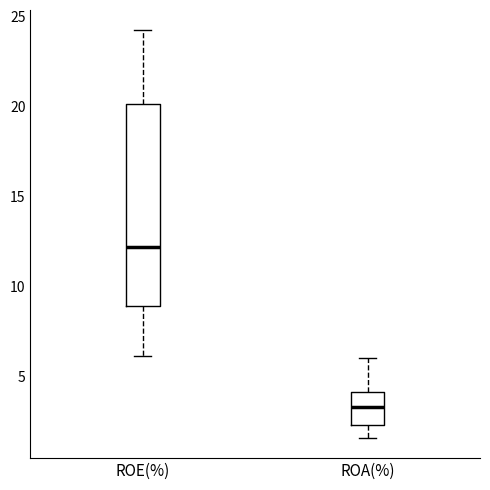

Reading left to right, transcribe this box plot: for each box, give where its median line is, the range the box spans, and where its two whiskers end, as read against the y-axis. The values are not printed on the chart, so give them approximately, as read against the axis.

ROE(%): median 12.0, box 9.0 to 20.0, whiskers 6.0 to 24.5
ROA(%): median 3.5, box 2.5 to 4.0, whiskers 1.5 to 6.0